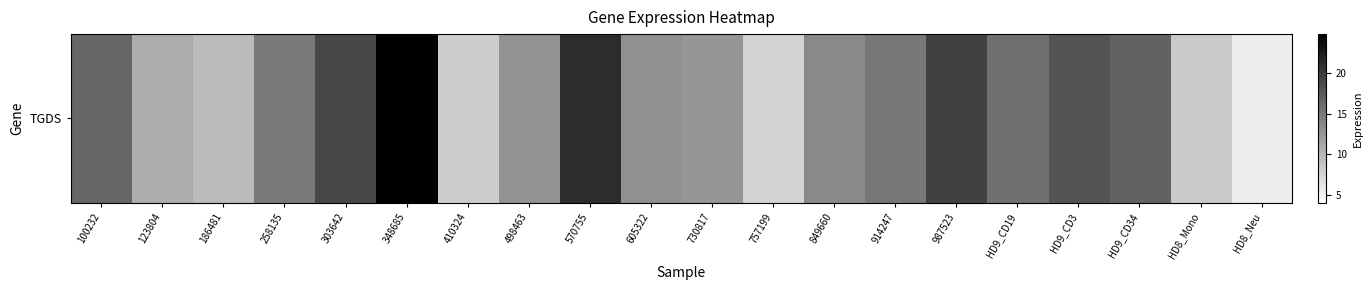

Between 410324 and 987523, which is larger?

987523